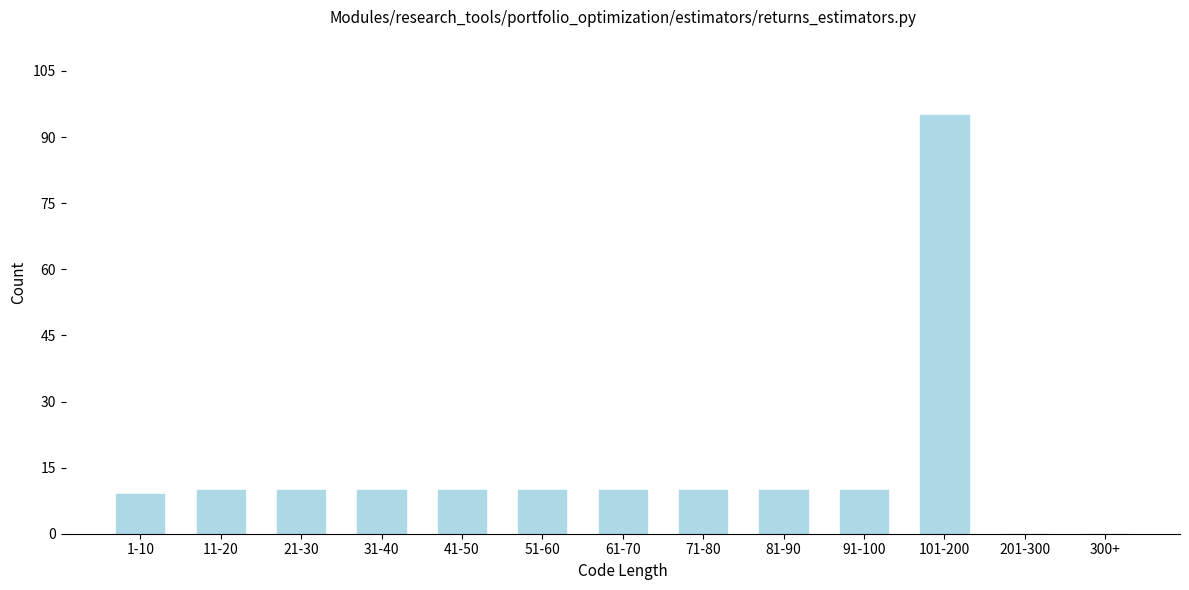

Reading right to left, transcribe all the data shown in this chart.

300+=0	201-300=0	101-200=95	91-100=10	81-90=10	71-80=10	61-70=10	51-60=10	41-50=10	31-40=10	21-30=10	11-20=10	1-10=9